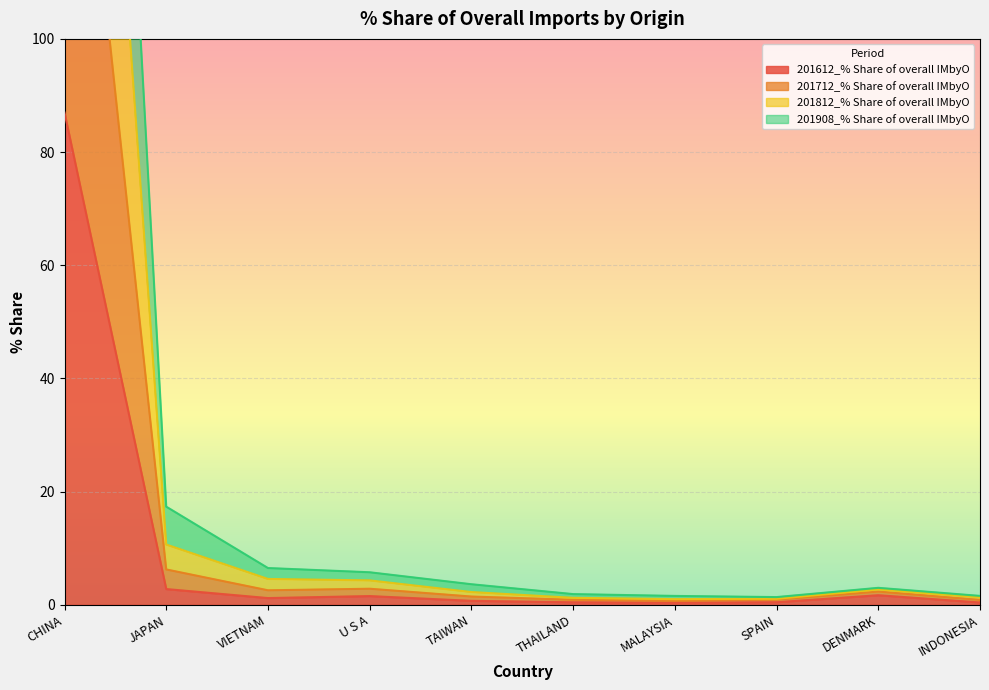

Which category has the lowest value across all series?

MALAYSIA